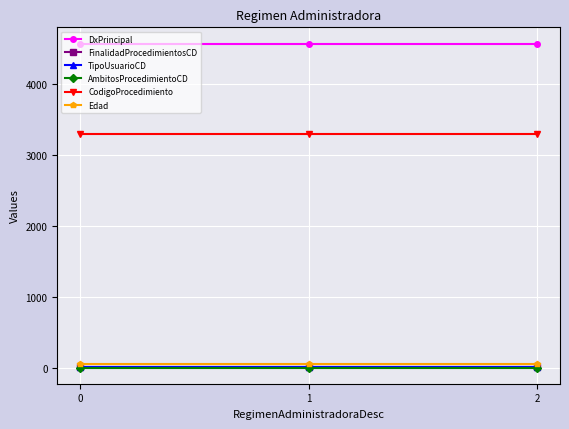

What is the greatest value displayed?

4576